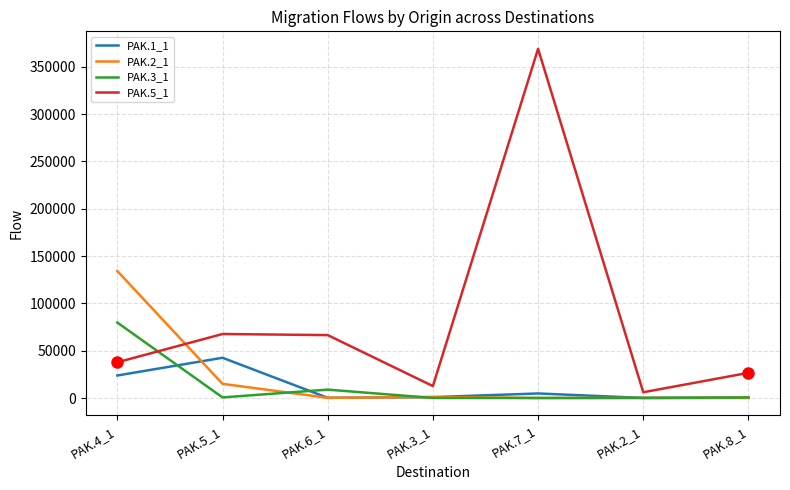

What is the difference between the maximum and second lowest values in the PAK.5_1 series?

356293